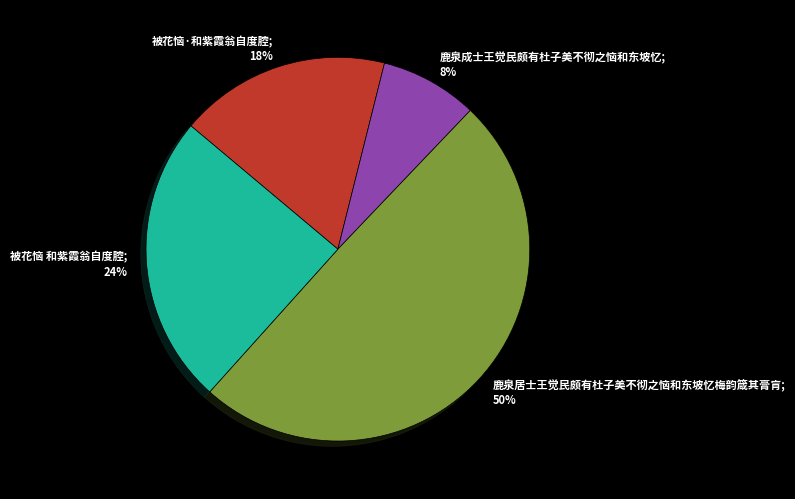

Is 鹿泉居士王觉民颇有杜子美不彻之恼和东坡忆梅韵箴其膏肓 the majority of the pie?

No